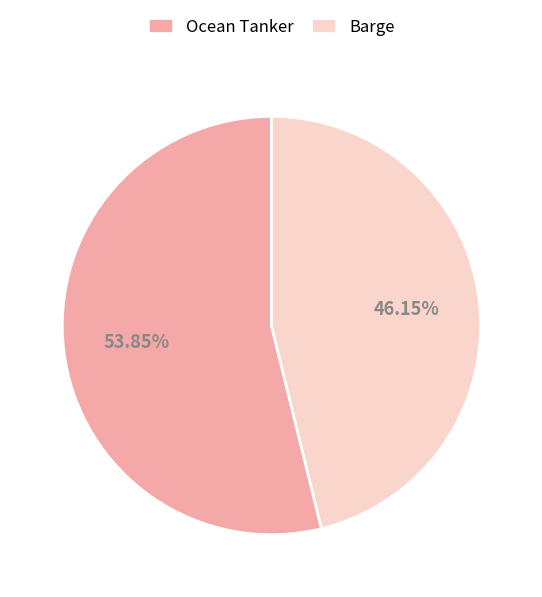

Which slice is the largest?

Ocean Tanker